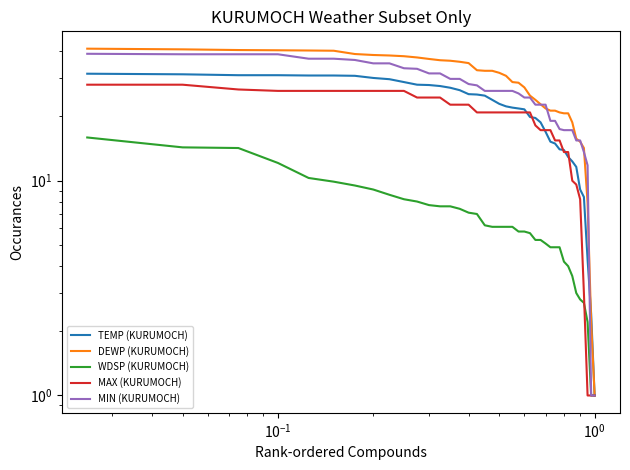

Reading left to right, list all the values displayed in this chart.

TEMP (KURUMOCH): 31.5	31.3	31.0	31.0	30.9	30.9	30.8	30.1	29.7	28.8	28.0	27.9	27.6	27.1	26.4	25.3	25.2	24.9	23.8	22.8	22.2	21.9	21.7	21.5	19.8	19.6	18.7	16.9	15.2	14.9	14.0	13.9	12.9	12.3	11.6	9.1	8.4	4.3	2.4	1.0
DEWP (KURUMOCH): 41.2	40.9	40.6	40.5	40.4	40.3	38.9	38.5	38.3	38.0	37.5	36.9	36.4	36.2	35.8	35.3	32.7	32.5	32.5	31.8	30.8	28.8	28.6	27.2	24.9	23.8	22.7	21.7	21.2	21.2	20.8	20.6	20.6	18.7	15.7	15.2	14.2	7.9	2.2	1.0
WDSP (KURUMOCH): 15.9	14.3	14.2	12.1	10.3	9.9	9.5	9.1	8.6	8.2	8.0	7.7	7.6	7.6	7.4	7.1	7.0	6.2	6.1	6.1	6.1	6.1	5.8	5.8	5.7	5.3	5.3	5.1	4.9	4.9	4.9	4.2	4.0	3.6	3.0	2.8	2.7	2.2	1.0	1.0
MAX (KURUMOCH): 28.0	28.0	26.6	26.2	26.2	26.2	26.2	26.2	26.2	26.2	24.4	24.4	24.4	22.6	22.6	22.6	20.8	20.8	20.8	20.8	20.8	20.8	20.8	20.8	20.8	18.1	17.2	17.2	17.2	15.4	15.4	13.6	13.6	10.0	9.6	8.2	3.0	1.0	1.0	1.0
MIN (KURUMOCH): 39.0	38.8	38.8	38.8	37.0	37.0	36.5	35.2	35.2	33.4	33.2	31.6	31.6	29.8	29.8	28.2	27.8	26.2	26.2	26.2	26.2	26.2	25.5	24.4	24.4	22.6	22.6	22.6	19.0	19.0	17.4	17.2	17.2	17.2	15.4	15.4	13.6	11.8	1.0	1.0